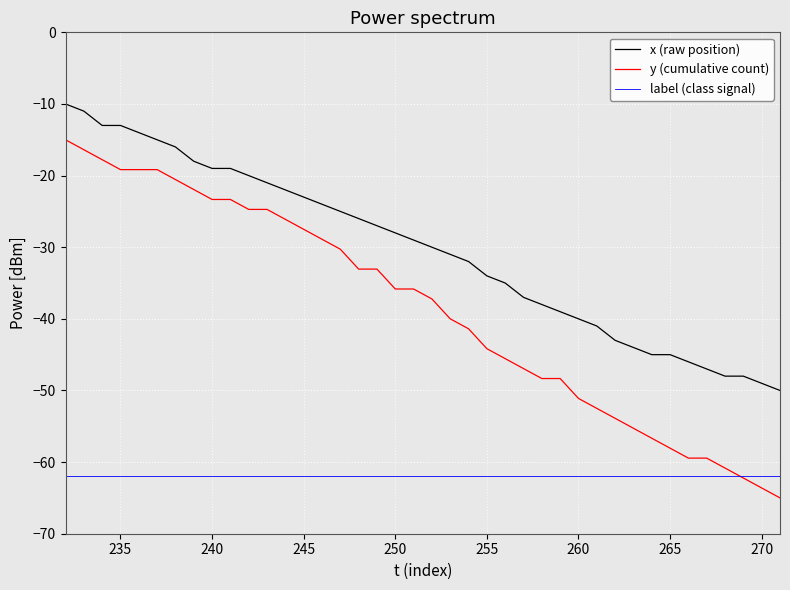

True or false: x (raw position) and y (cumulative count) intersect in this chart.

False